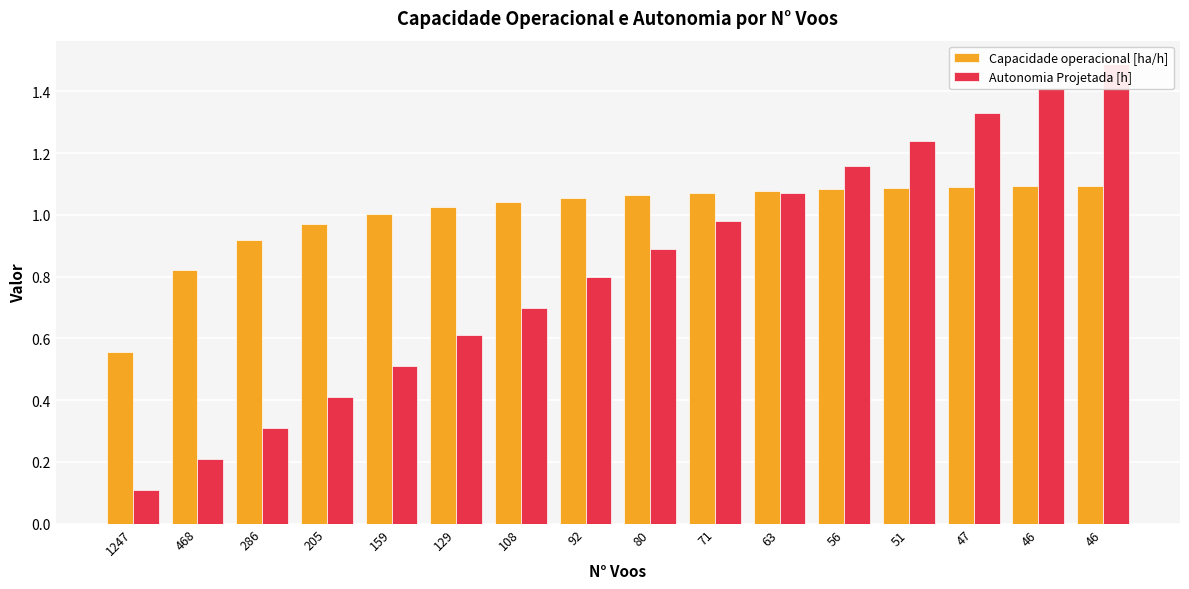

What is the average value of the Capacidade operacional [ha/h] series?

1.0